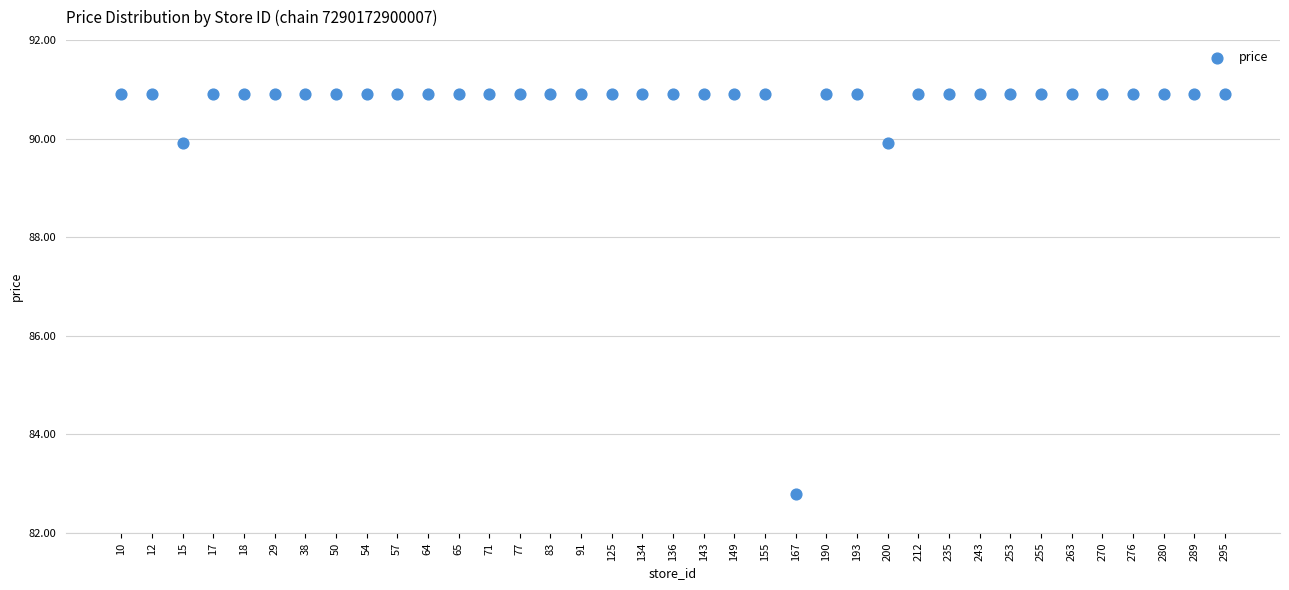

What Y value in the scatter plot is closest to 86?

82.8